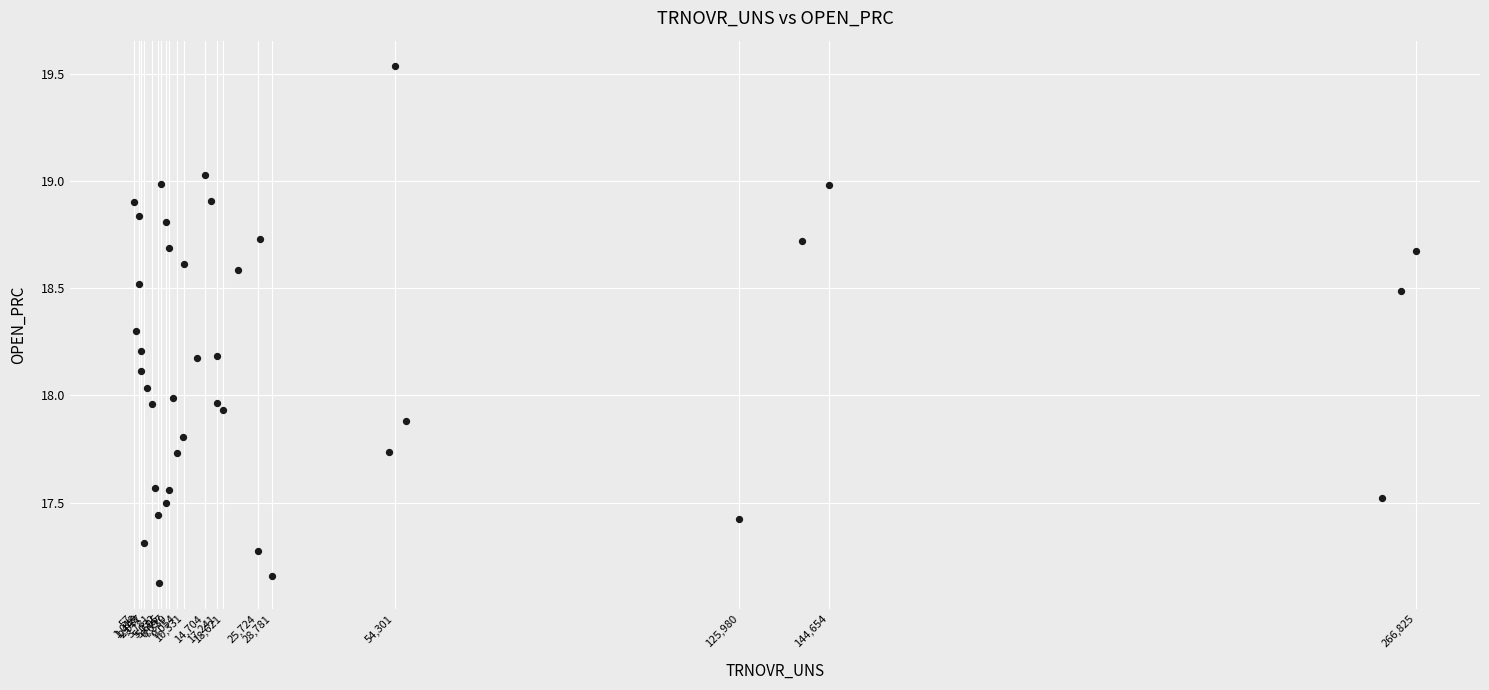

What is the range of Y values (max minus min)?

2.4